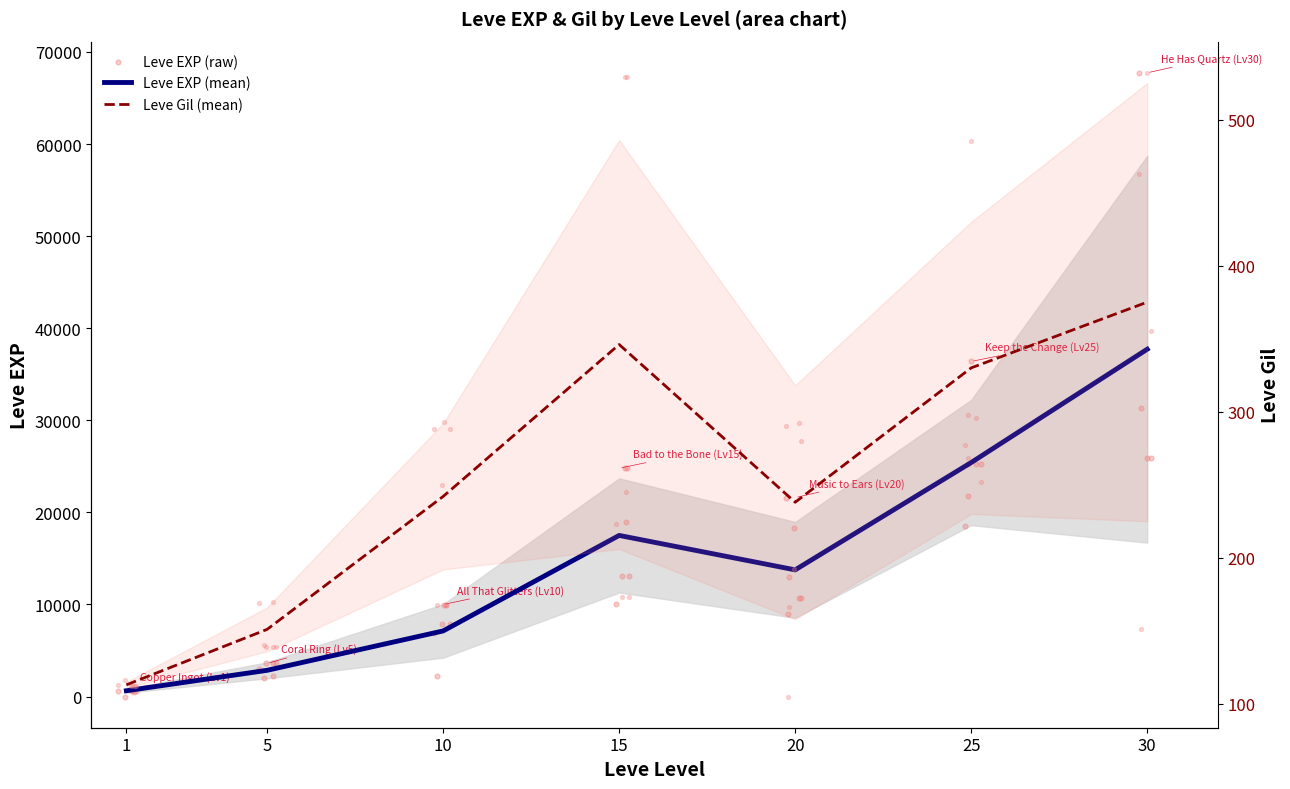

Is the value of Leve EXP at 21 greater than the value of Leve Gil at 27?

Yes